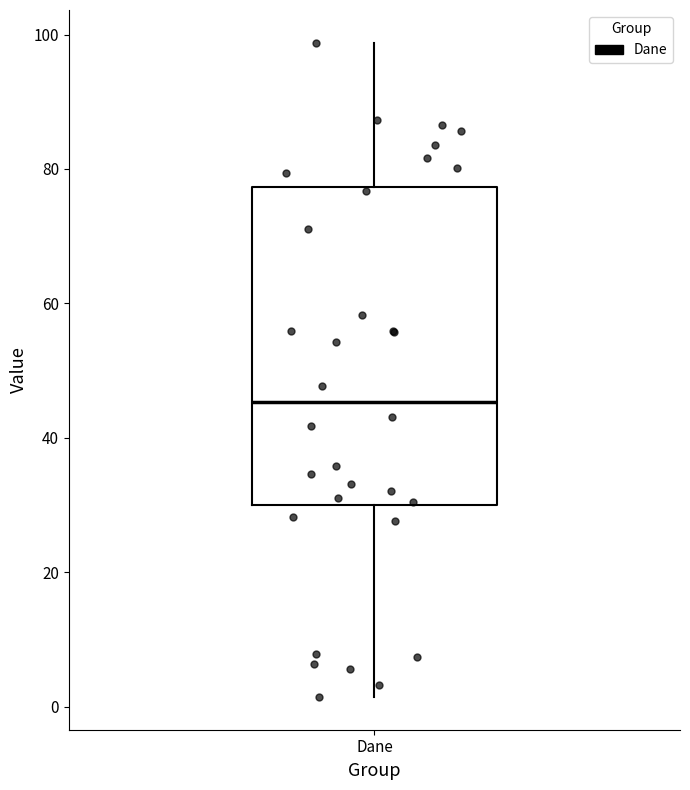

Read this box plot against the y-axis: the position of the median line, the range covered by the box, and the ends of both whiskers. The values are not printed on the chart, so give them approximately, as read against the axis.

median 46, box 30 to 78, whiskers 2 to 98